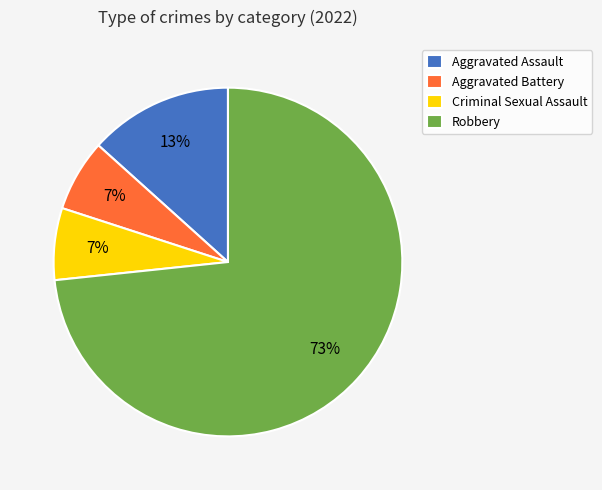

Between Aggravated Battery and Aggravated Assault, which is larger?

Aggravated Assault